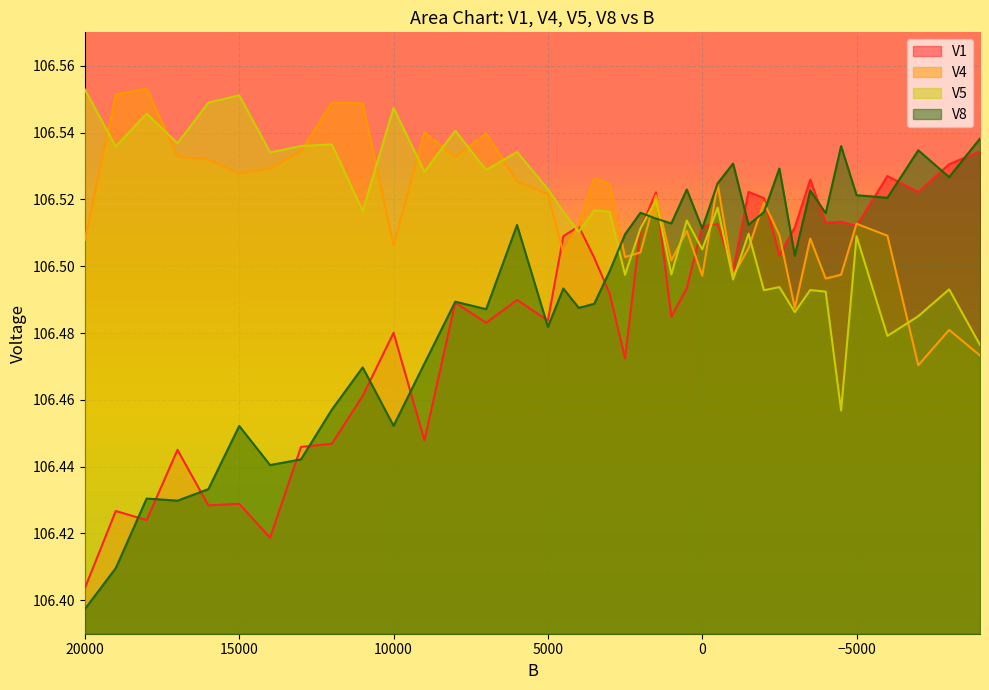

Reading left to right, extract all data points from this chart.

V1: 106.4	106.4	106.4	106.4	106.4	106.4	106.4	106.4	106.4	106.5	106.5	106.4	106.5	106.5	106.5	106.5	106.5	106.5	106.5	106.5	106.5	106.5	106.5	106.5	106.5	106.5	106.5	106.5	106.5	106.5	106.5	106.5	106.5	106.5	106.5	106.5	106.5	106.5	106.5	106.5
V4: 106.5	106.6	106.6	106.5	106.5	106.5	106.5	106.5	106.5	106.5	106.5	106.5	106.5	106.5	106.5	106.5	106.5	106.5	106.5	106.5	106.5	106.5	106.5	106.5	106.5	106.5	106.5	106.5	106.5	106.5	106.5	106.5	106.5	106.5	106.5	106.5	106.5	106.5	106.5	106.5
V5: 106.6	106.5	106.5	106.5	106.5	106.6	106.5	106.5	106.5	106.5	106.5	106.5	106.5	106.5	106.5	106.5	106.5	106.5	106.5	106.5	106.5	106.5	106.5	106.5	106.5	106.5	106.5	106.5	106.5	106.5	106.5	106.5	106.5	106.5	106.5	106.5	106.5	106.5	106.5	106.5
V8: 106.4	106.4	106.4	106.4	106.4	106.5	106.4	106.4	106.5	106.5	106.5	106.5	106.5	106.5	106.5	106.5	106.5	106.5	106.5	106.5	106.5	106.5	106.5	106.5	106.5	106.5	106.5	106.5	106.5	106.5	106.5	106.5	106.5	106.5	106.5	106.5	106.5	106.5	106.5	106.5